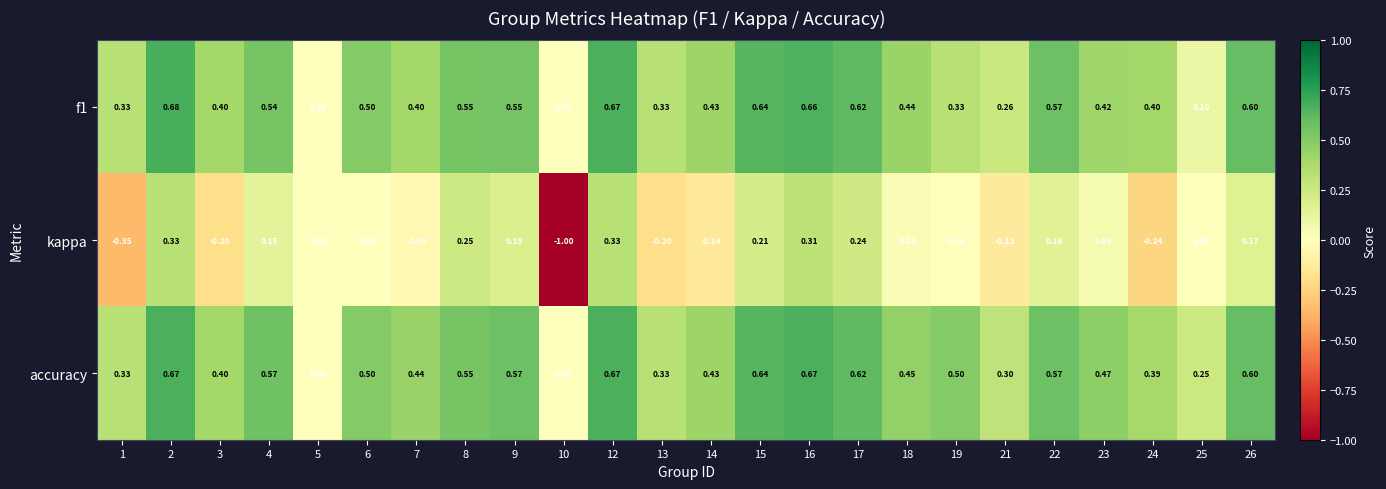

Rank the series by their maximum value, from lowest to highest.

kappa, accuracy, f1